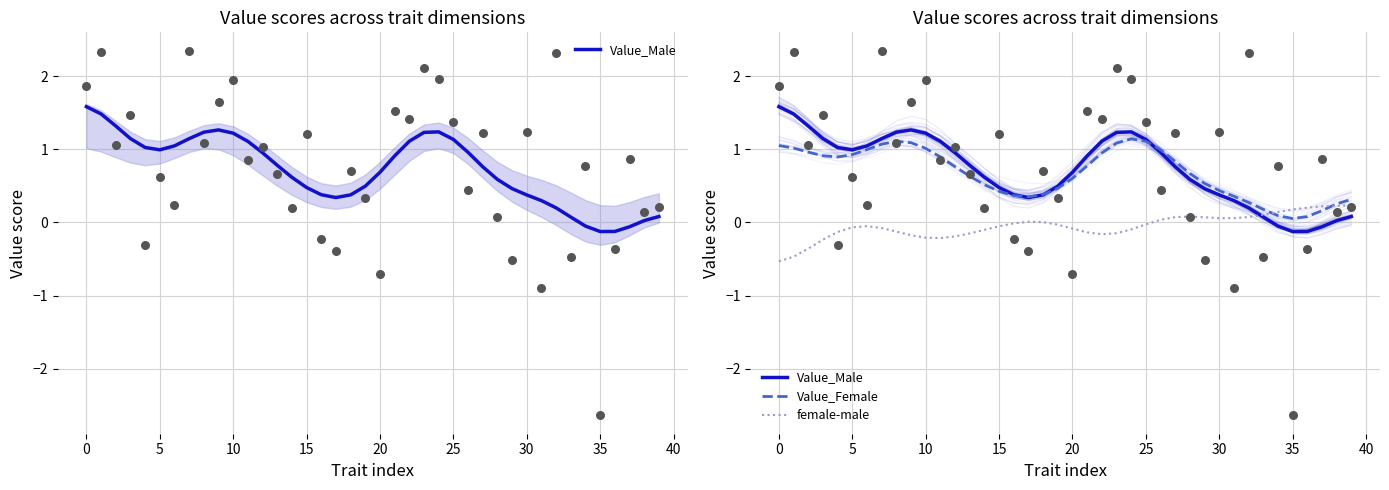

Which series reaches the minimum Y coordinate?

female-male